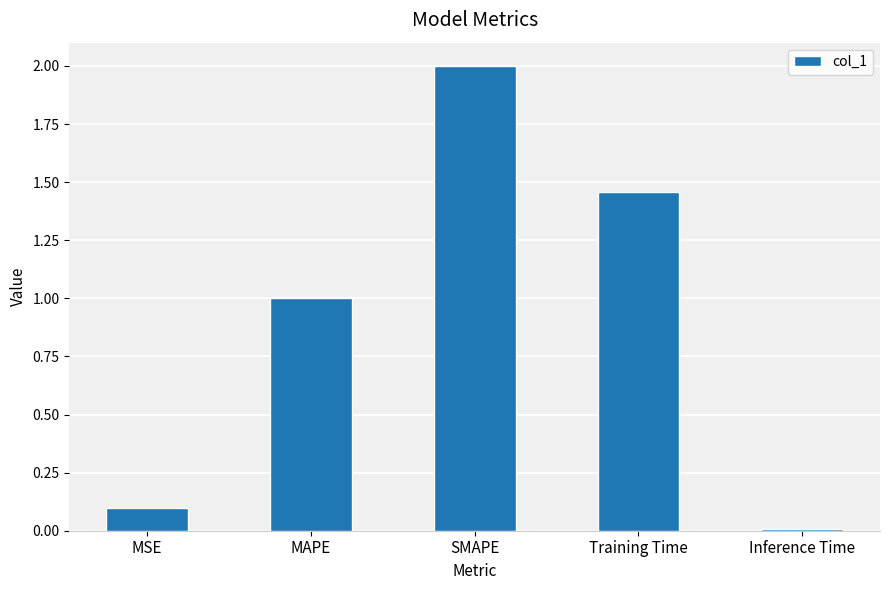

What is the change in value from MAPE to Training Time?

+0.5